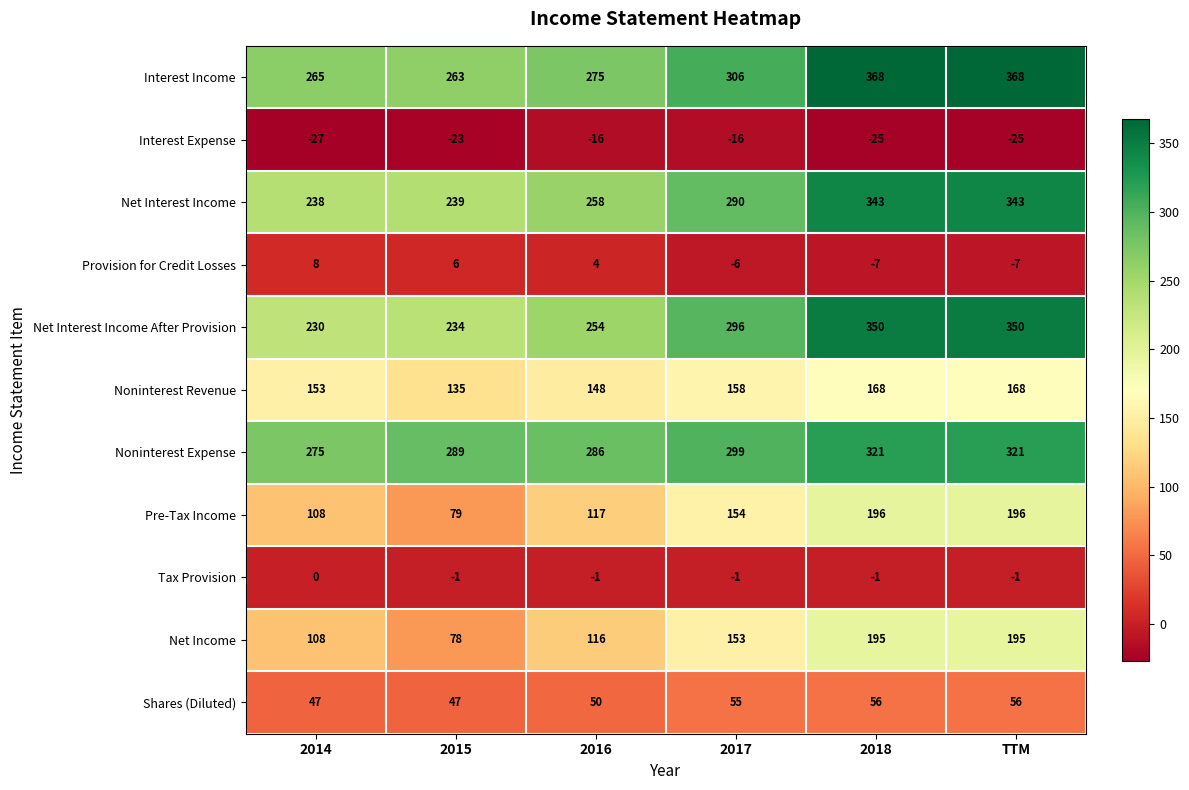

What is the total value across all series at 2016?

1491